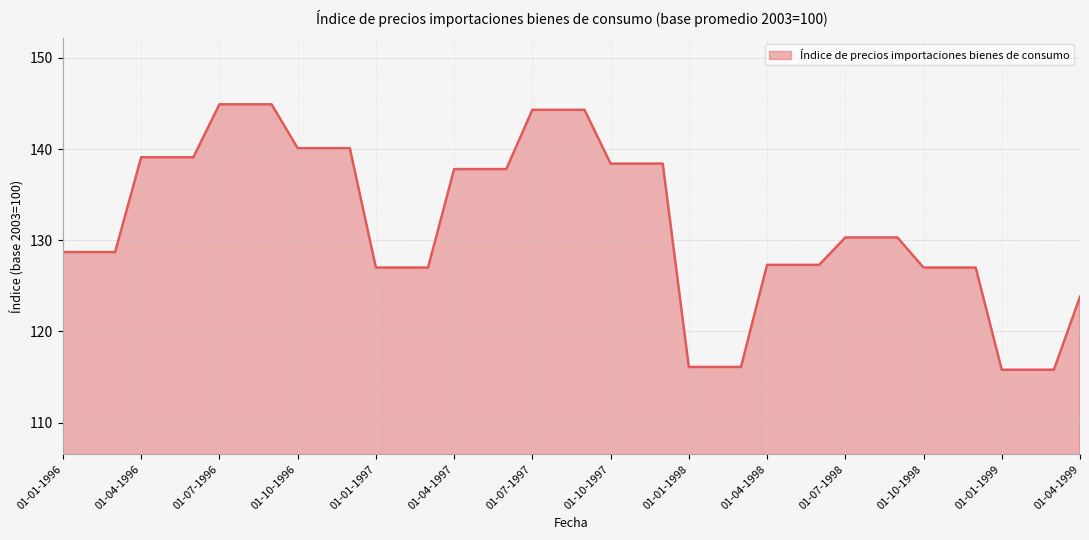

What is the minimum value shown in the chart?

115.8